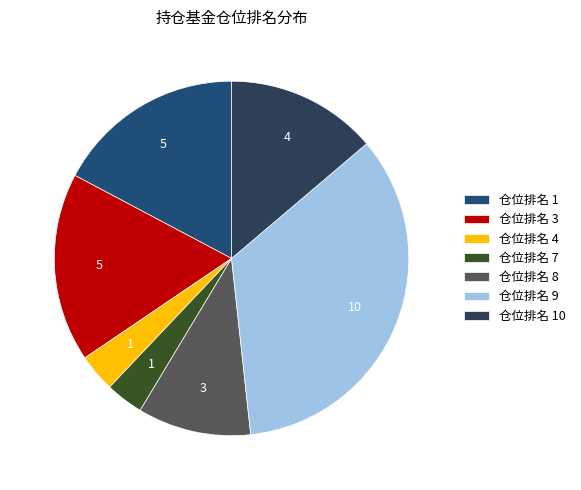

Count the number of slices in the pie.

7